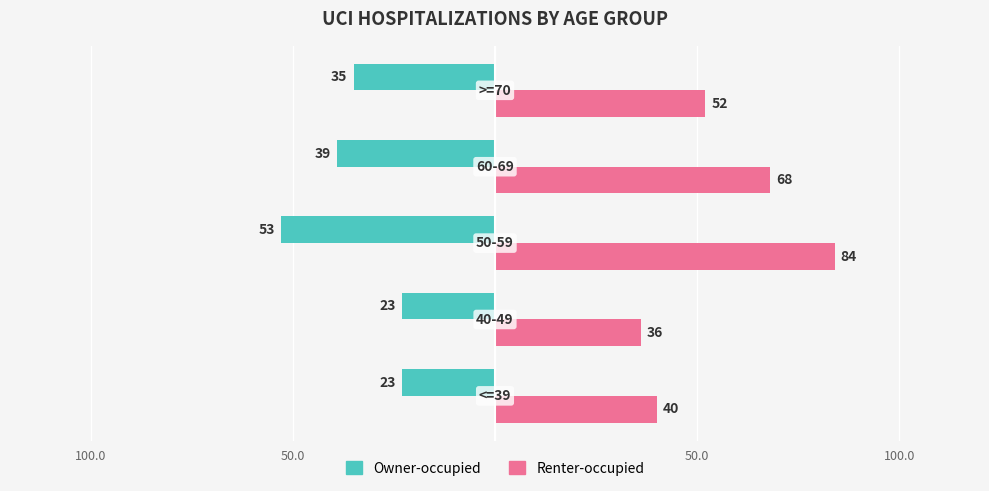

What are all the series names shown in the legend?

Owner-occupied, Renter-occupied